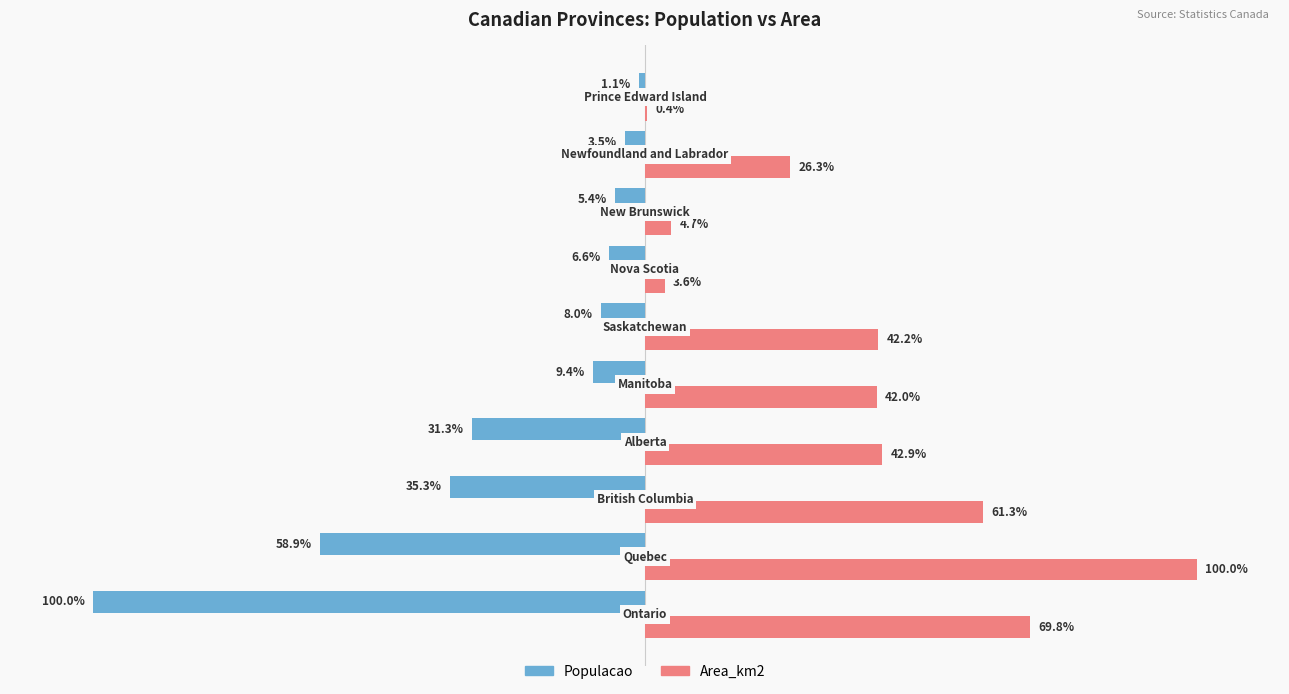

Which series has the largest total across all categories?

Area_km2